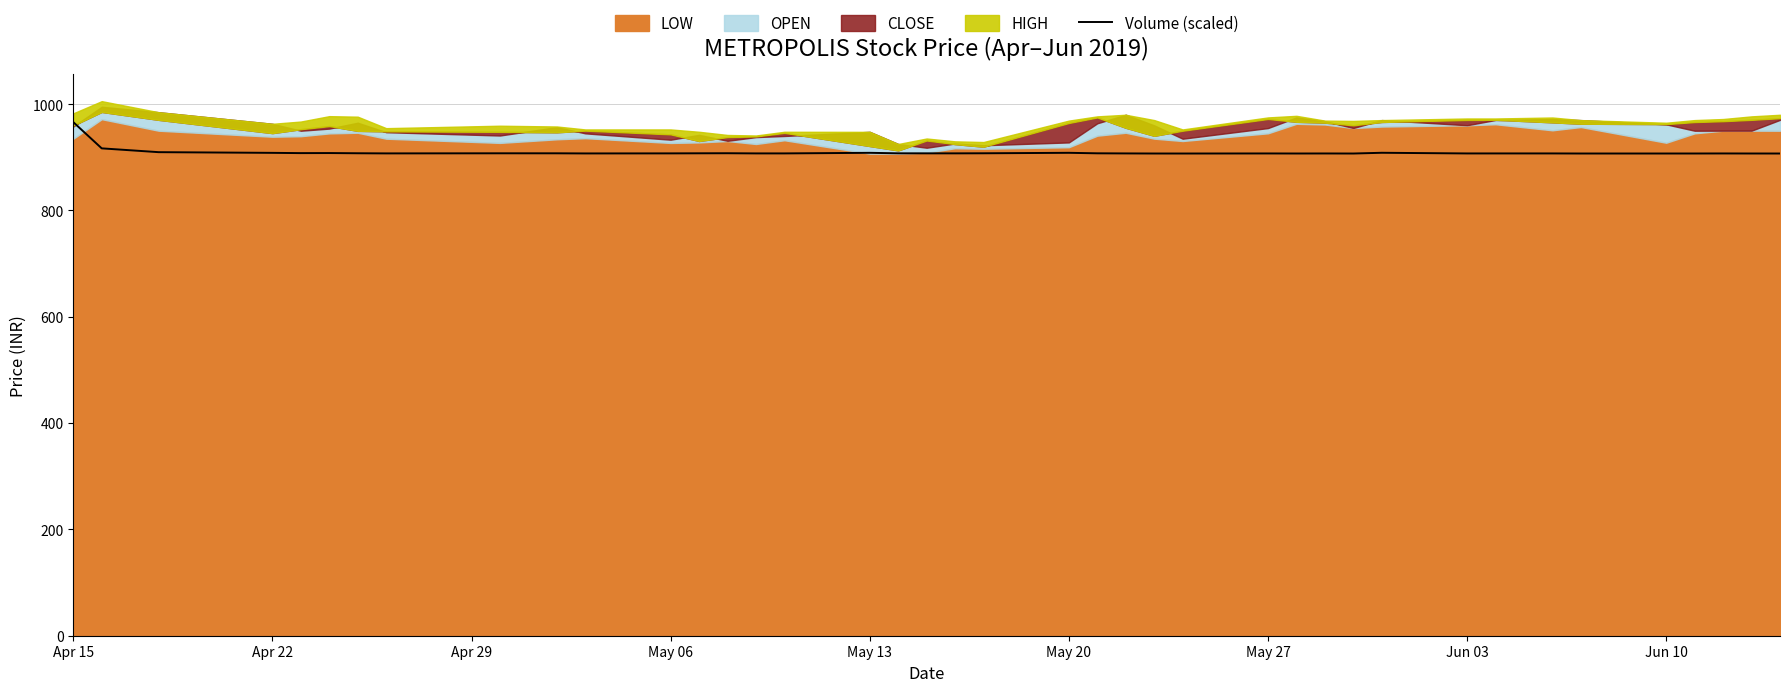

The value of Volume (scaled) at Apr 22 is 908.3. True or false?

True